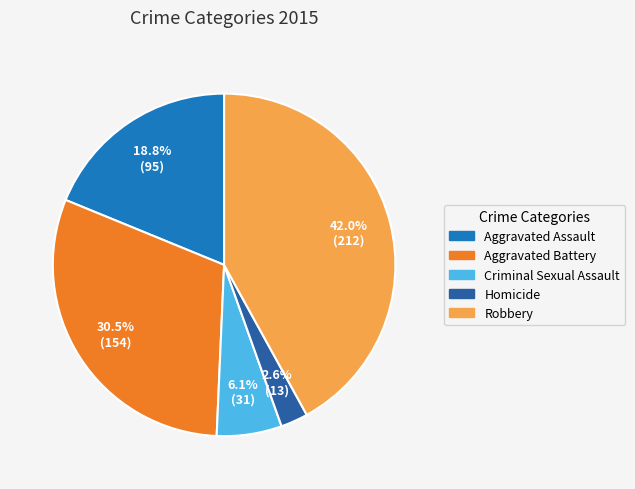

Rank the categories by value from lowest to highest.

Homicide, Criminal Sexual Assault, Aggravated Assault, Aggravated Battery, Robbery